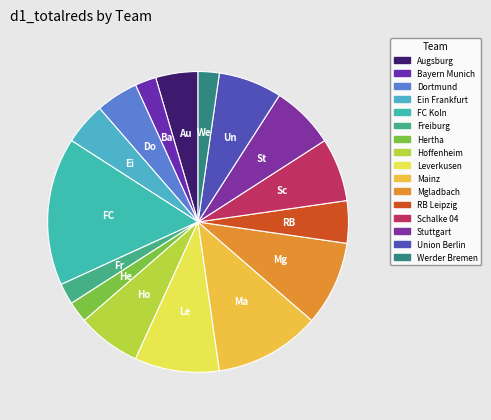

How many slices are in this pie chart?

16